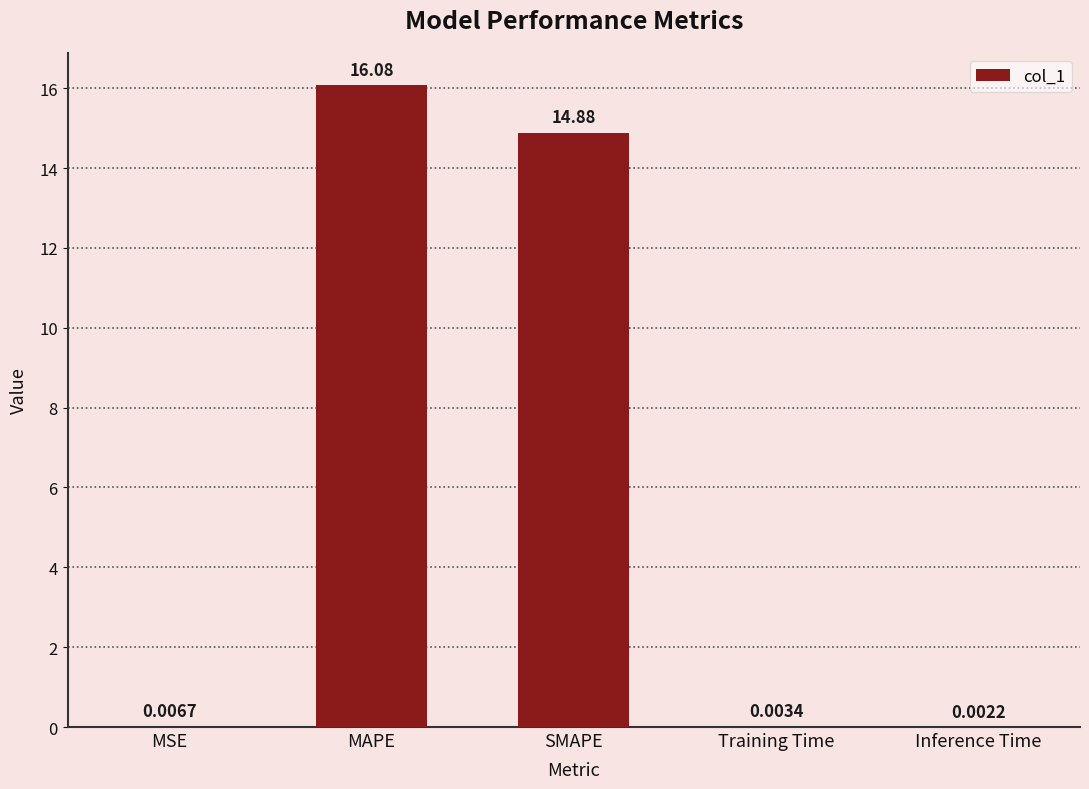

Between MAPE and Inference Time, which is larger?

MAPE